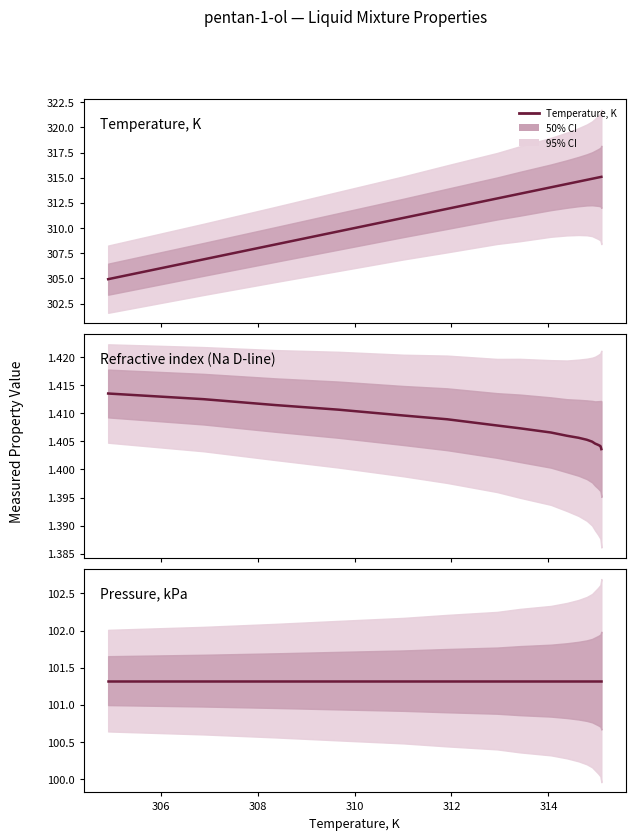

Reading left to right, what are all the values shown in this chart?

Temperature, K: 304.9	306.9	308.4	309.7	311.0	311.9	312.9	313.4	314.1	314.4	314.6	314.8	314.9	315.0	315.0	315.1	315.1	315.1
Refractive index (Na D-line): 1.4	1.4	1.4	1.4	1.4	1.4	1.4	1.4	1.4	1.4	1.4	1.4	1.4	1.4	1.4	1.4	1.4	1.4
Pressure, kPa: 101.3	101.3	101.3	101.3	101.3	101.3	101.3	101.3	101.3	101.3	101.3	101.3	101.3	101.3	101.3	101.3	101.3	101.3